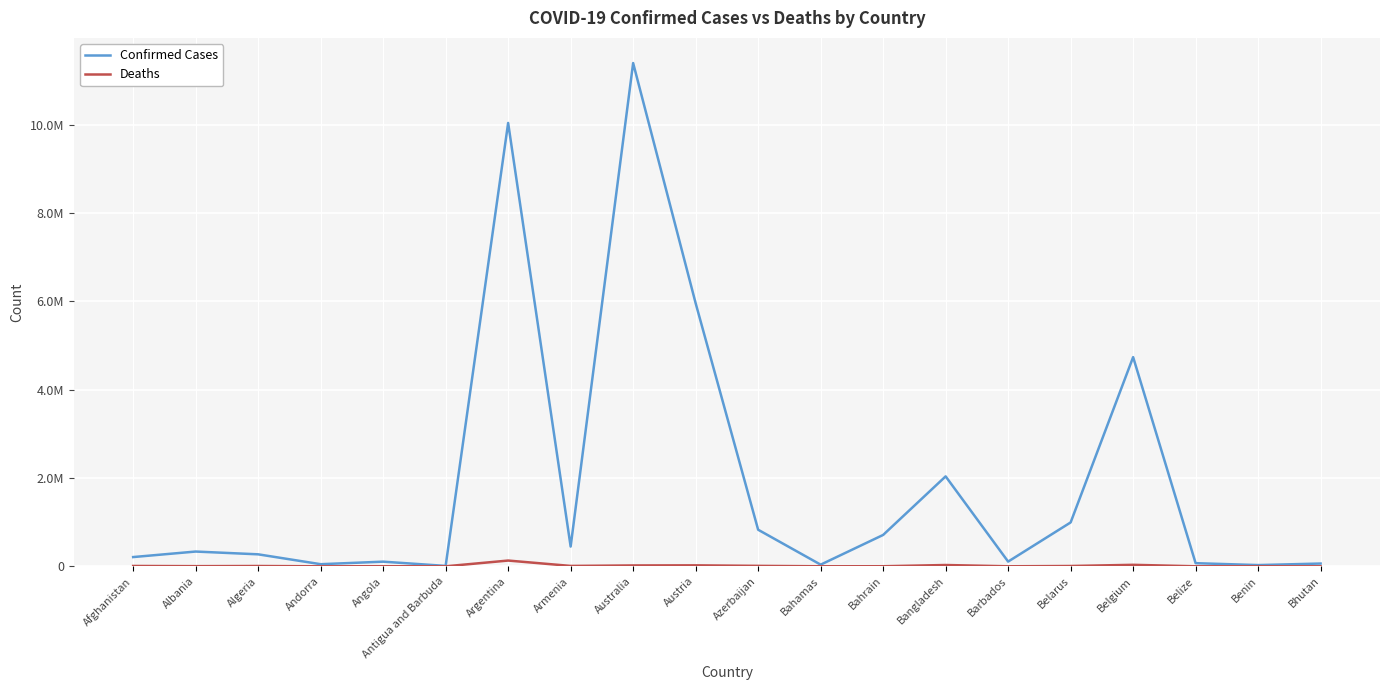

Is the value of Deaths at Belarus greater than the value of Confirmed Cases at Afghanistan?

No